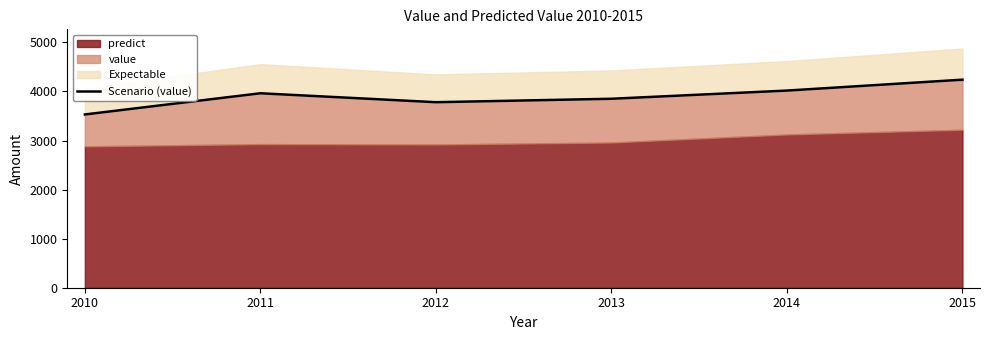

True or false: there are more than 1 points higher than both neighbors.

False